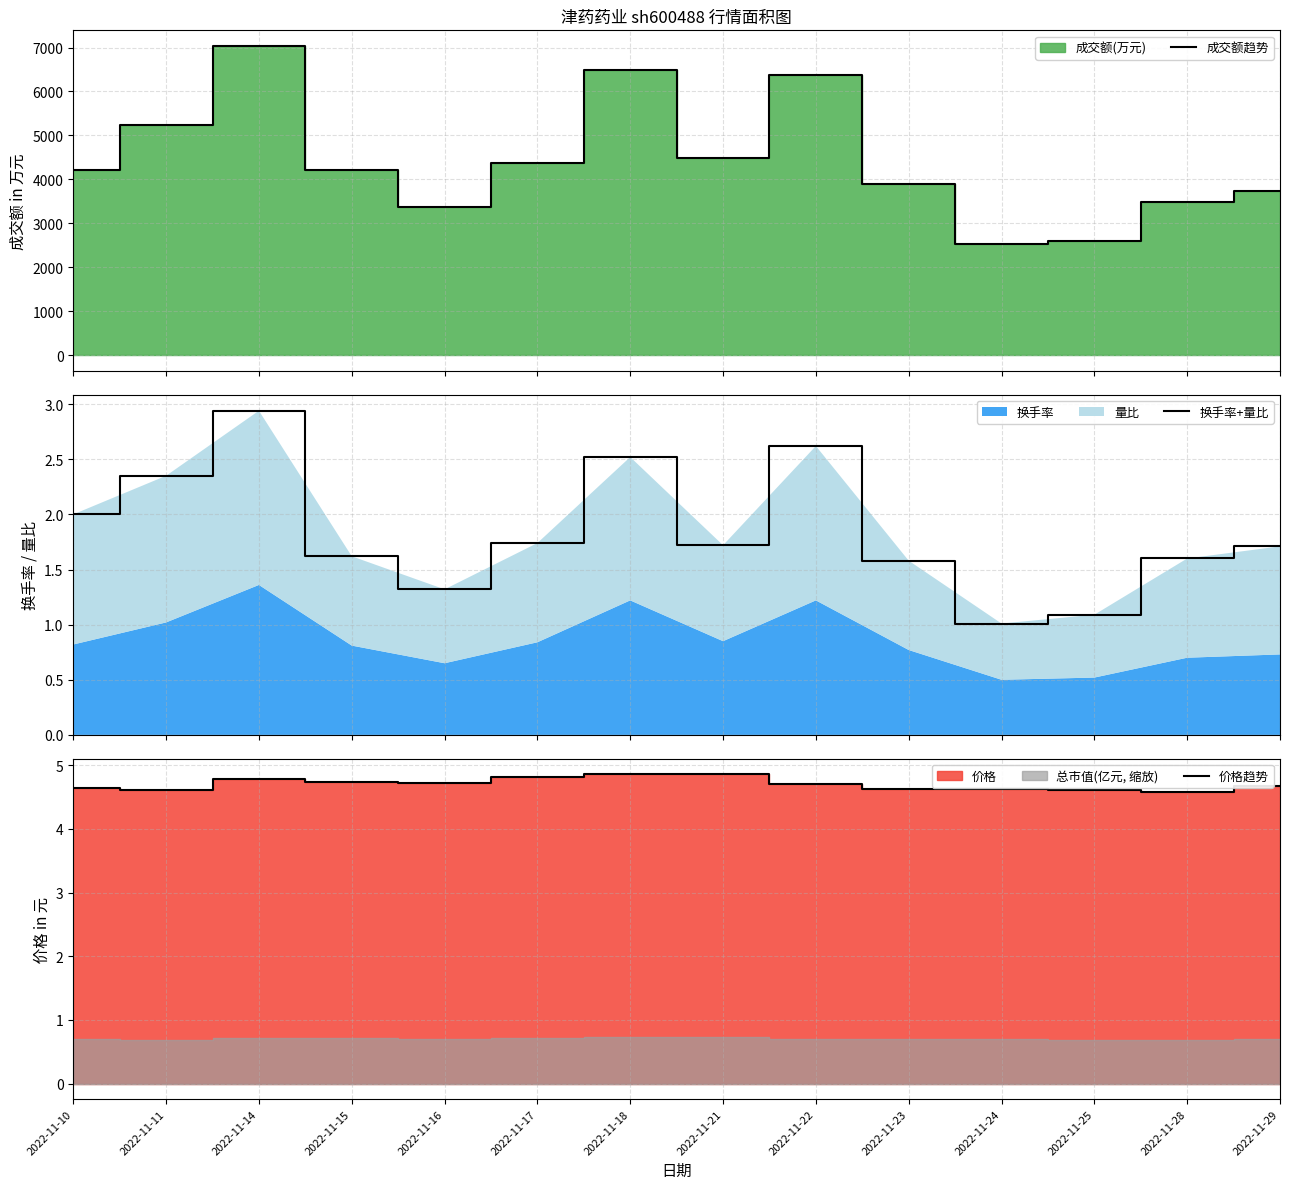

What is the sum of all 成交额趋势 values?

62022